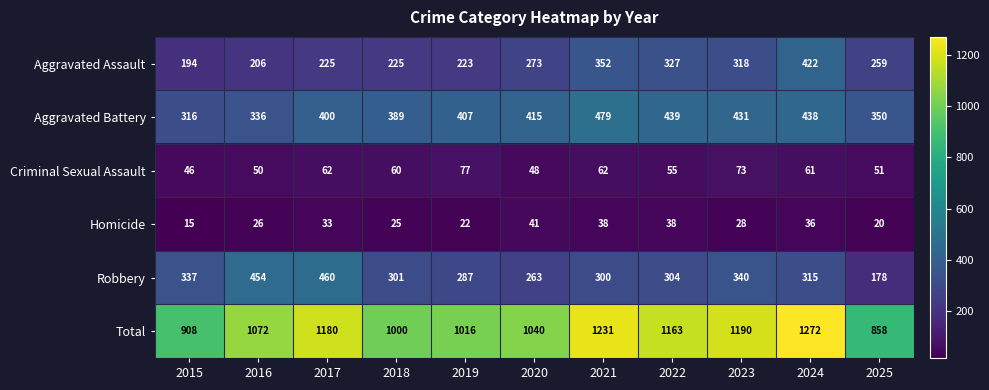

Which series has the widest spread of values?

Total